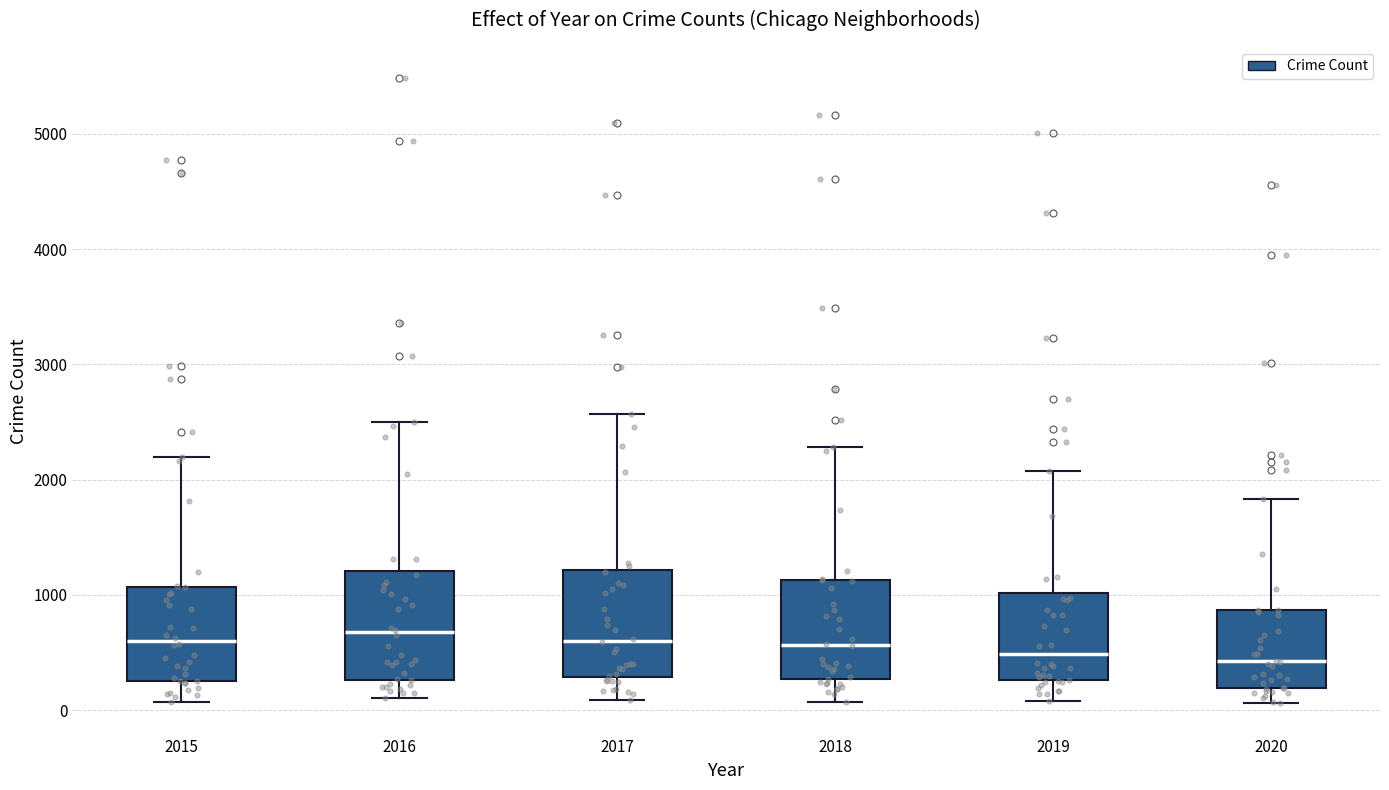

Where does the upper whisker of the box at x = 2016 end on the y-axis? The values are not printed on the chart, so give them approximately, as read against the axis.

2500